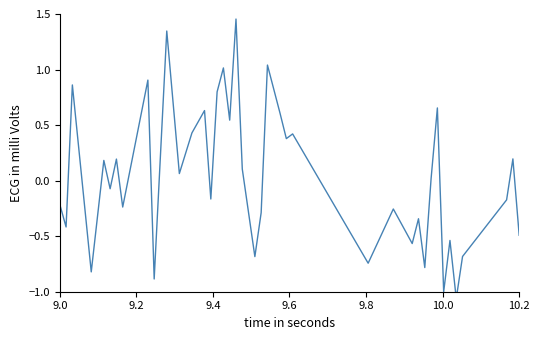

Count the number of categories in the chart.

40